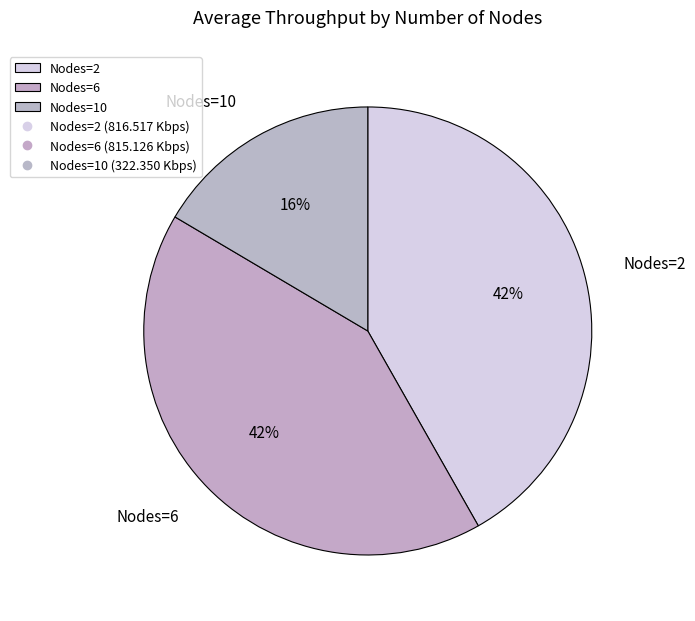

Does any single category account for the majority?

No